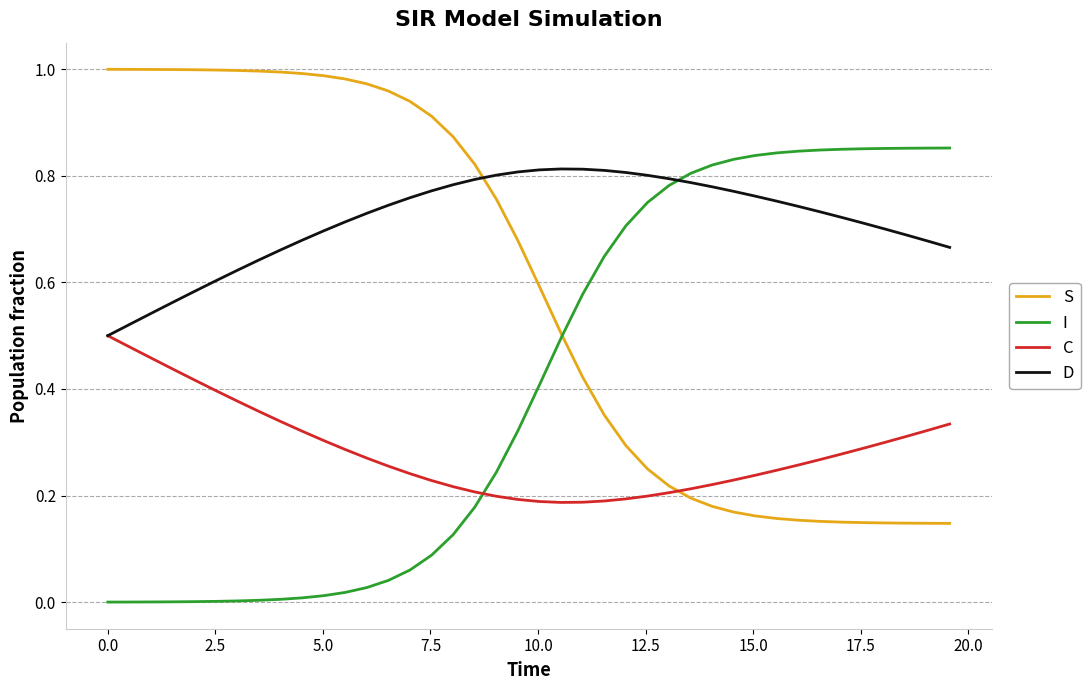

Which series has the largest total across all categories?

D